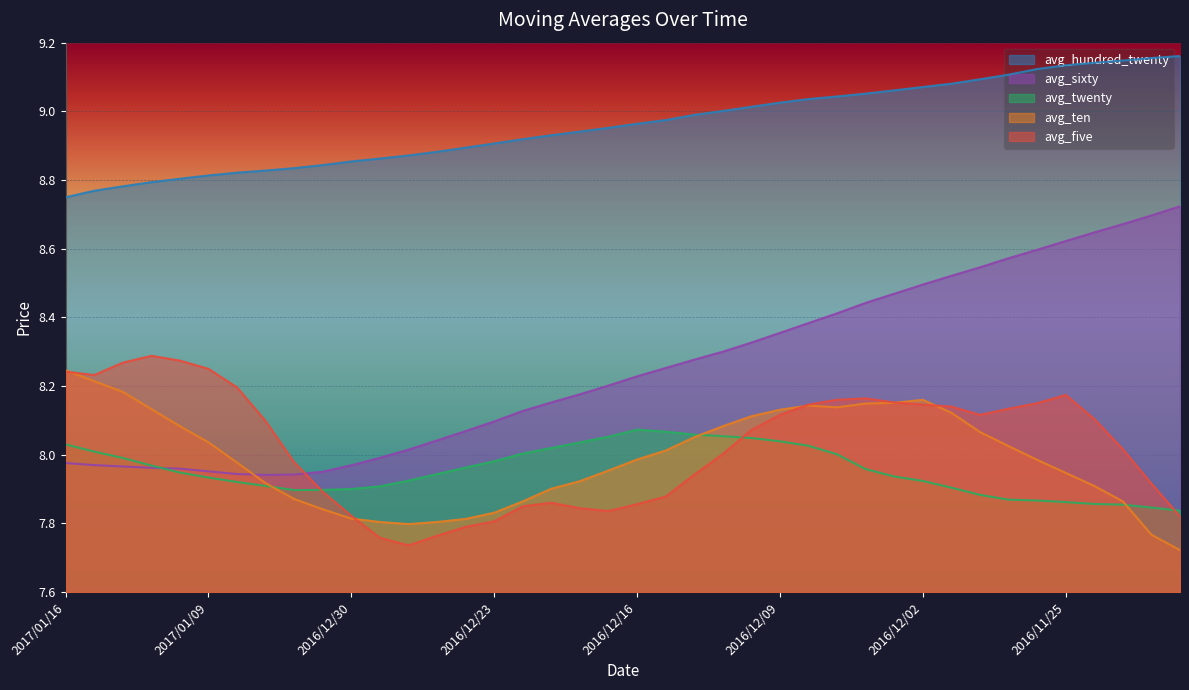

What is the average value of the avg_sixty series?

8.2